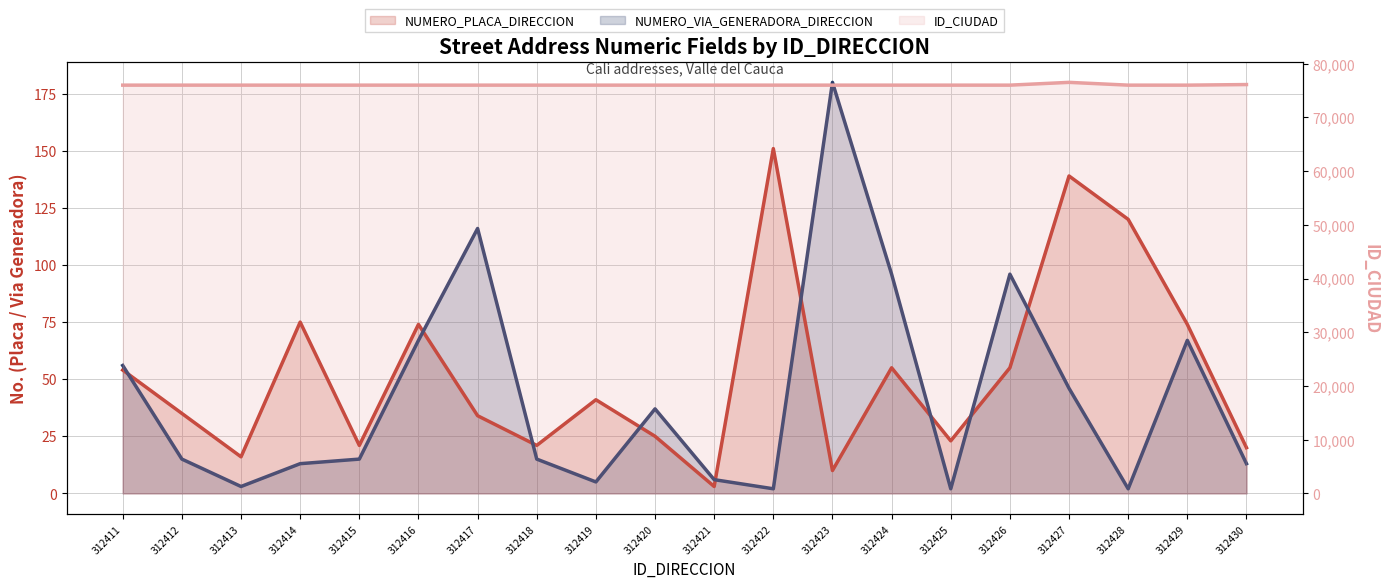

Between 312423 and 312413, which is larger?

312413